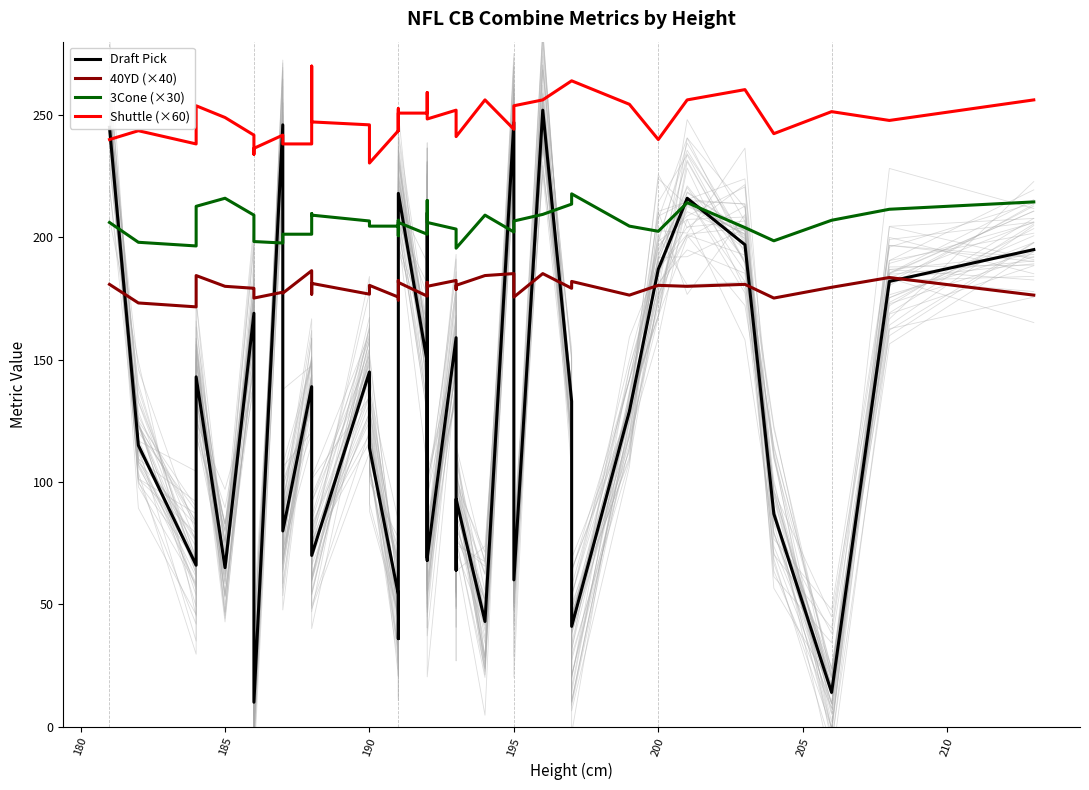

Rank the series by their maximum value, from lowest to highest.

40YD (×40), 3Cone (×30), Draft Pick, Shuttle (×60)